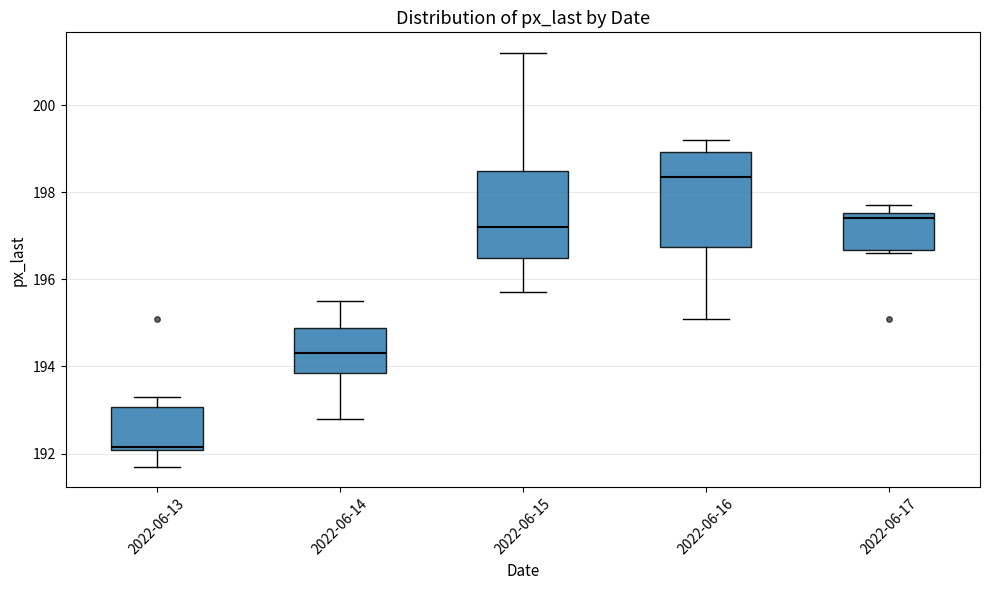

Where does the lower whisker of the box for 2022-06-14 end on the y-axis? The values are not printed on the chart, so give them approximately, as read against the axis.

192.8